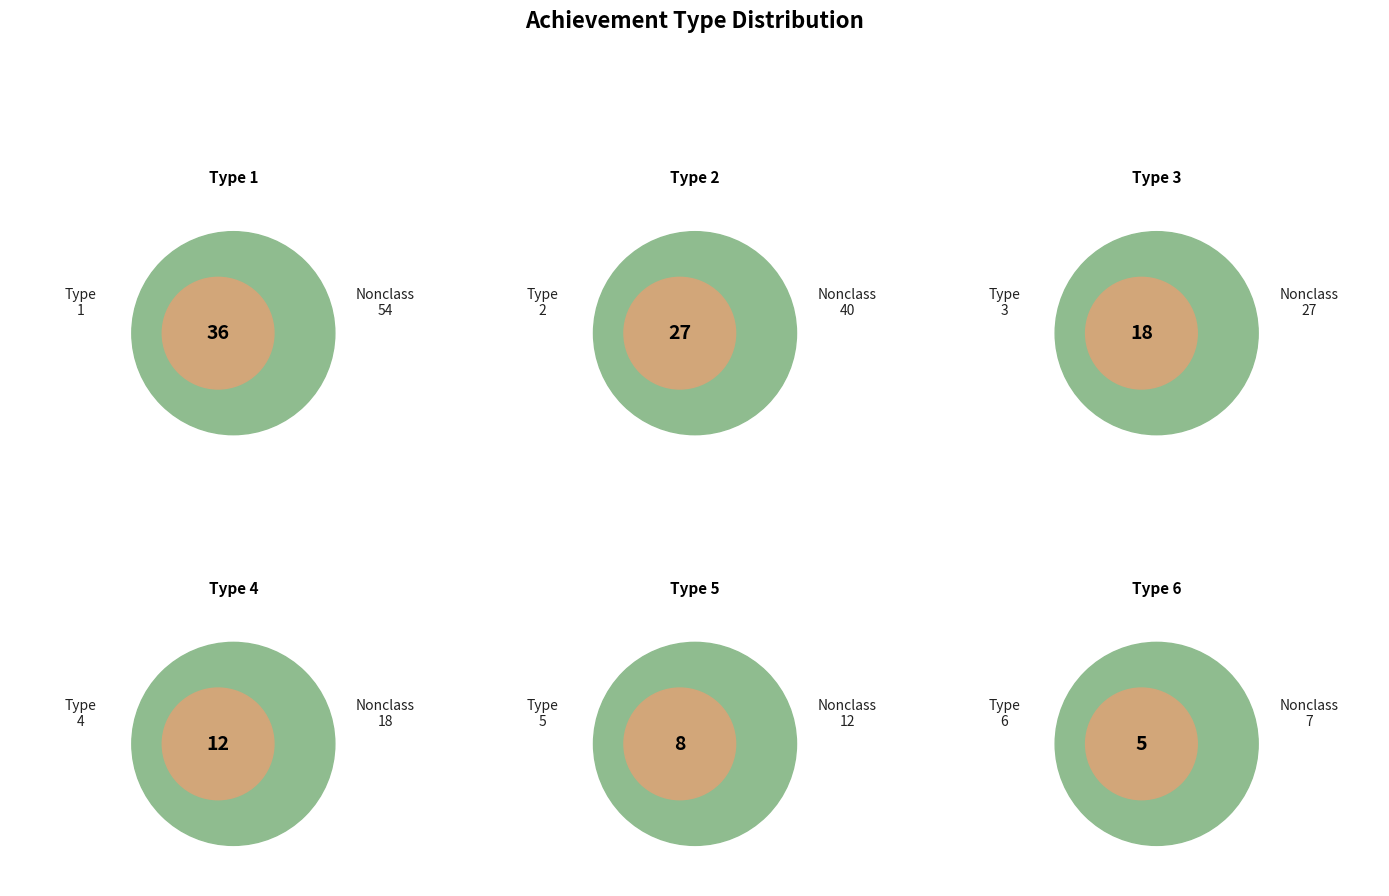

What is the smallest slice in the pie chart?

type_6